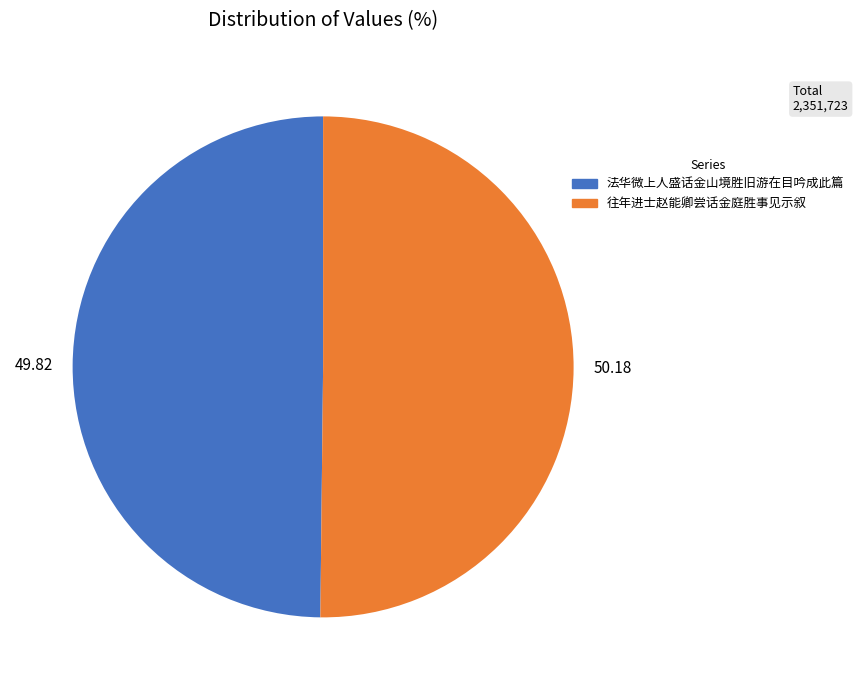

Approximately how many times larger is the value at 49.82 compared to 50.18?

1.0